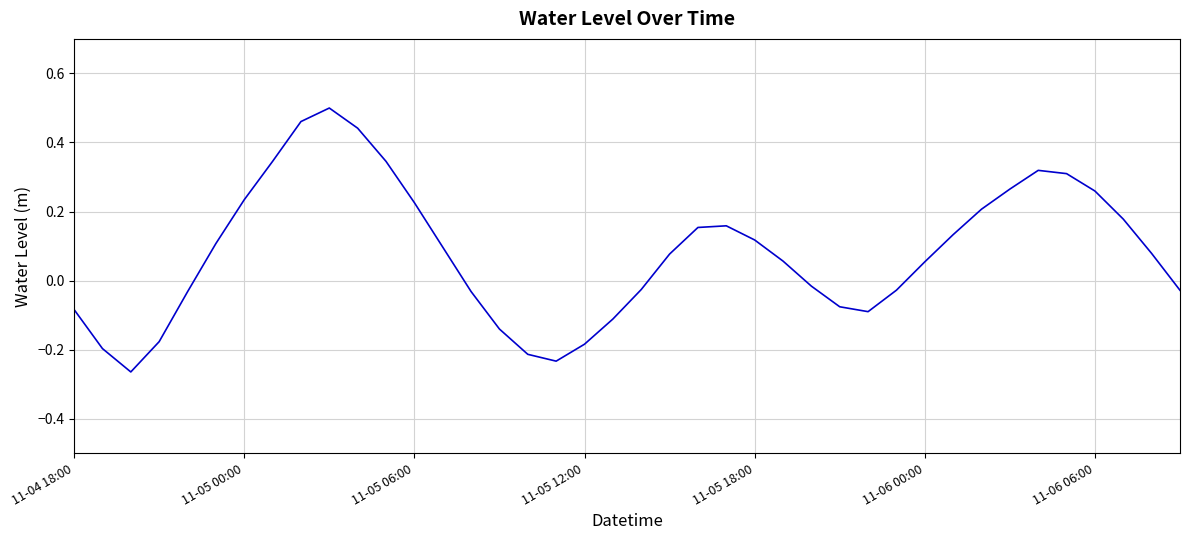

How many lines are shown in the chart?

1